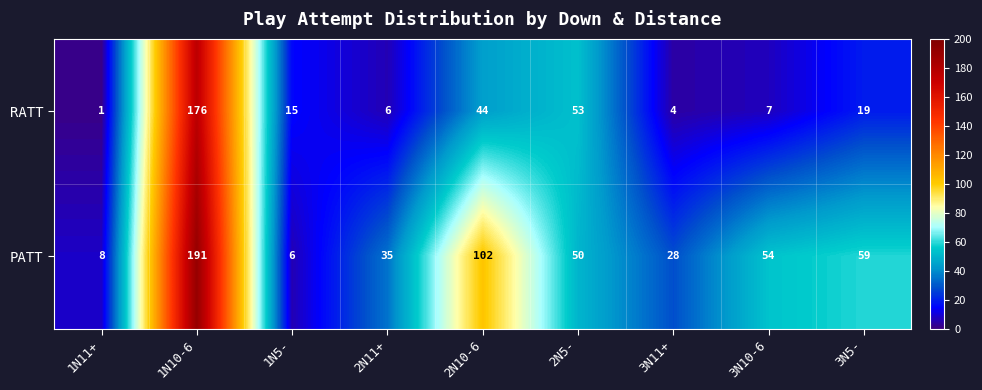

Reading left to right, what are all the values shown in this chart?

RATT: 1	176	15	6	44	53	4	7	19
PATT: 8	191	6	35	102	50	28	54	59